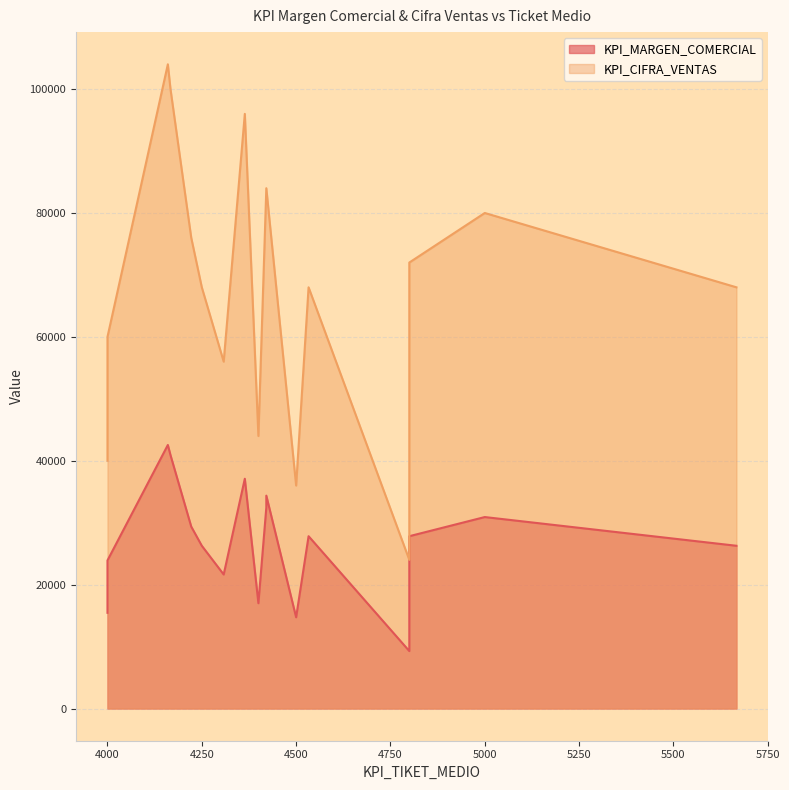

Is the value of KPI_MARGEN_COMERCIAL at 4500 greater than the value of KPI_CIFRA_VENTAS at 4308?

No